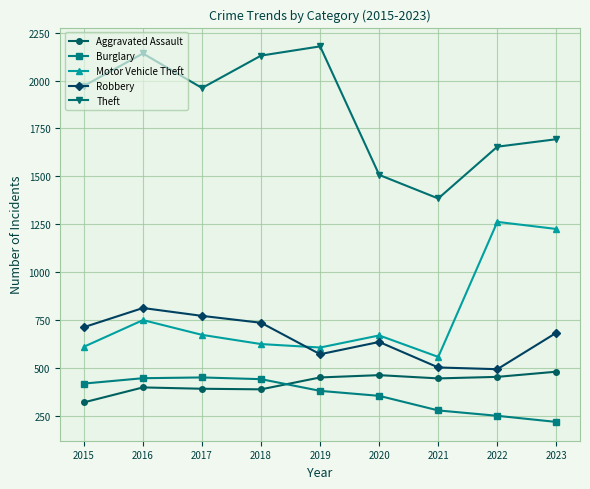

Rank the series at 2015 from lowest to highest value.

Aggravated Assault, Burglary, Motor Vehicle Theft, Robbery, Theft